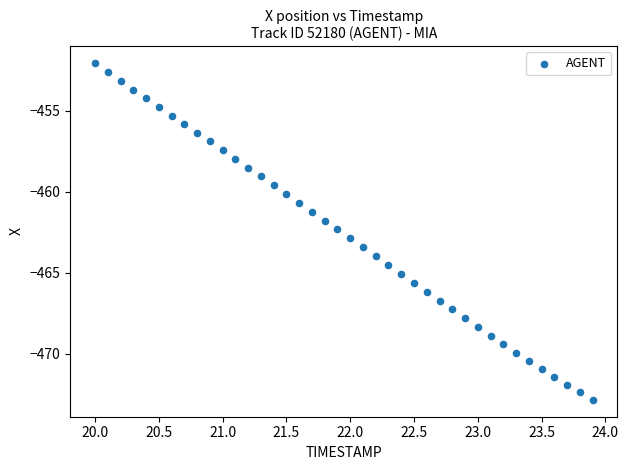

What is the range of X values (max minus min)?

3.9